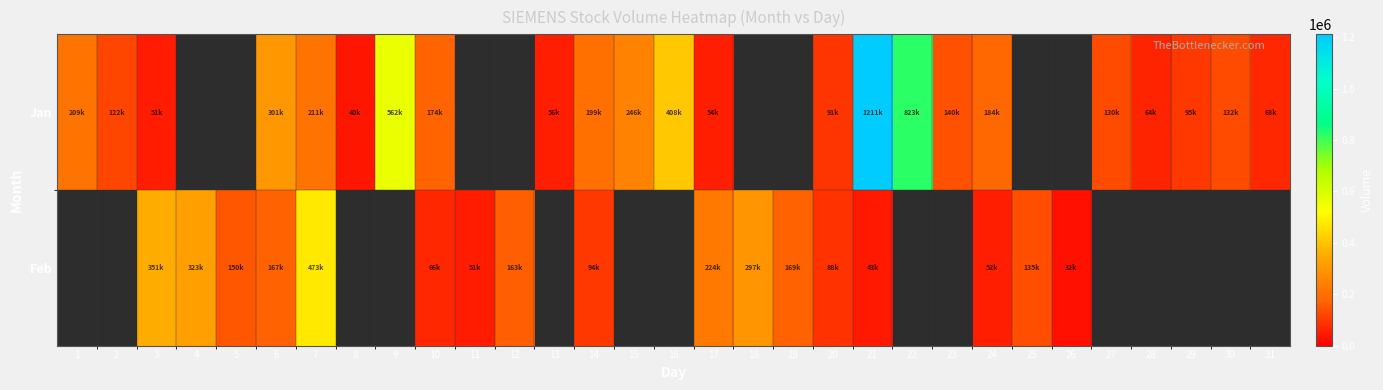

True or false: Jan has a value of 140569.0 at 23.

True